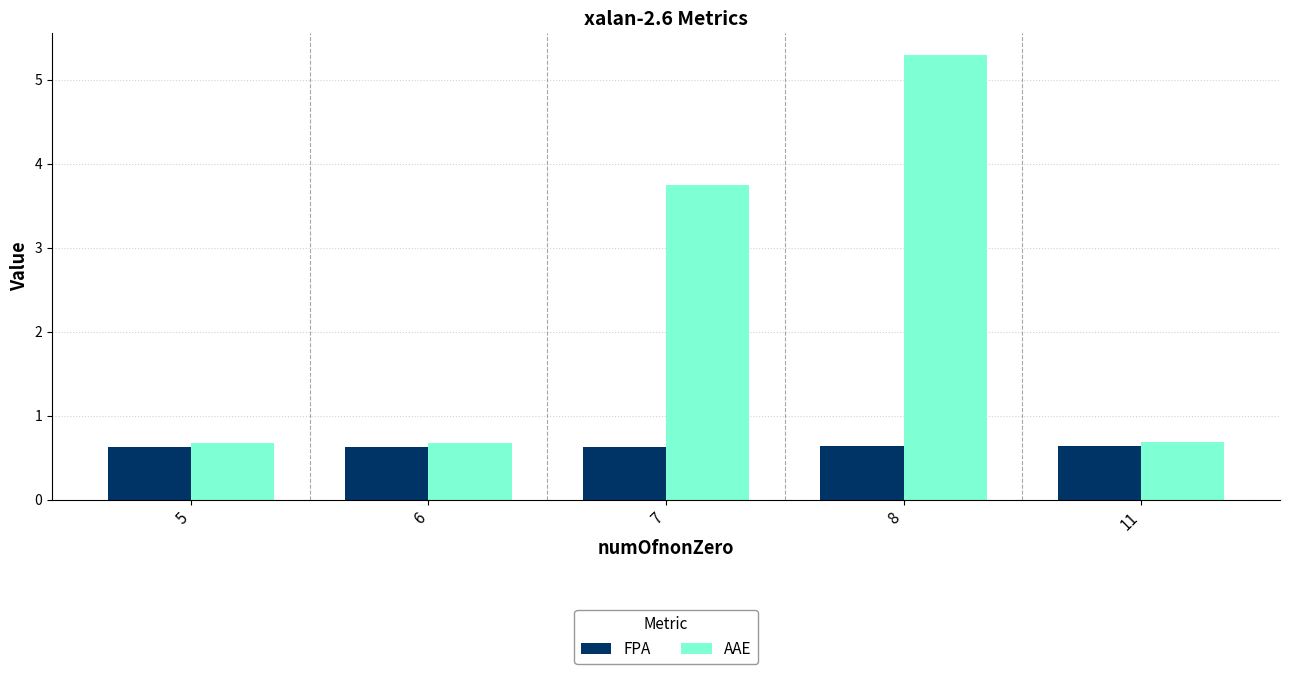

What is the total value across all series at 8?

5.9